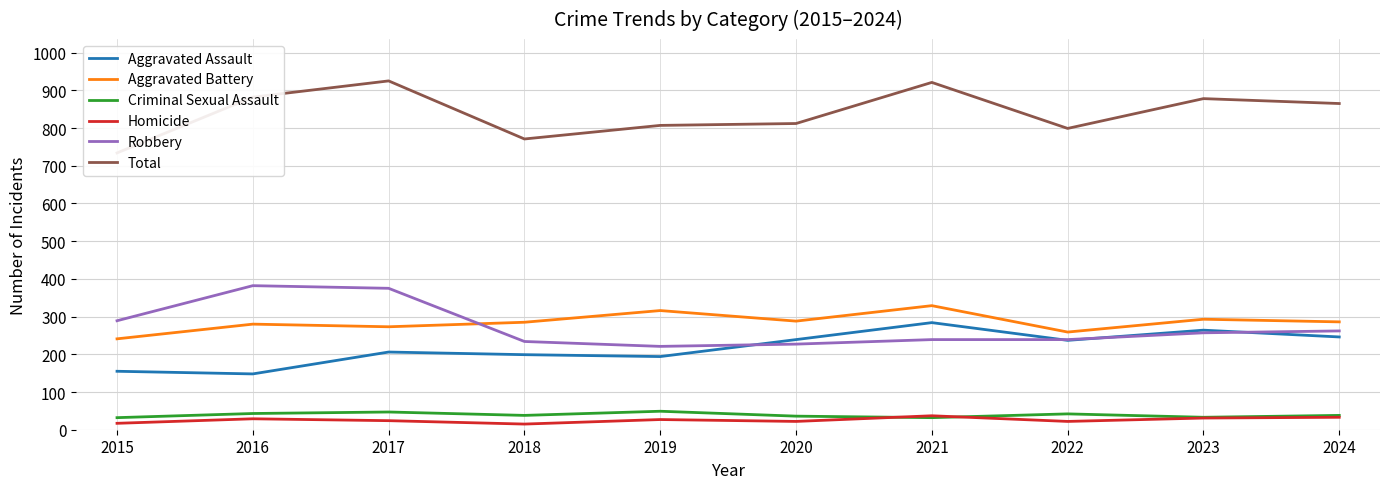

How many lines are shown in the chart?

6